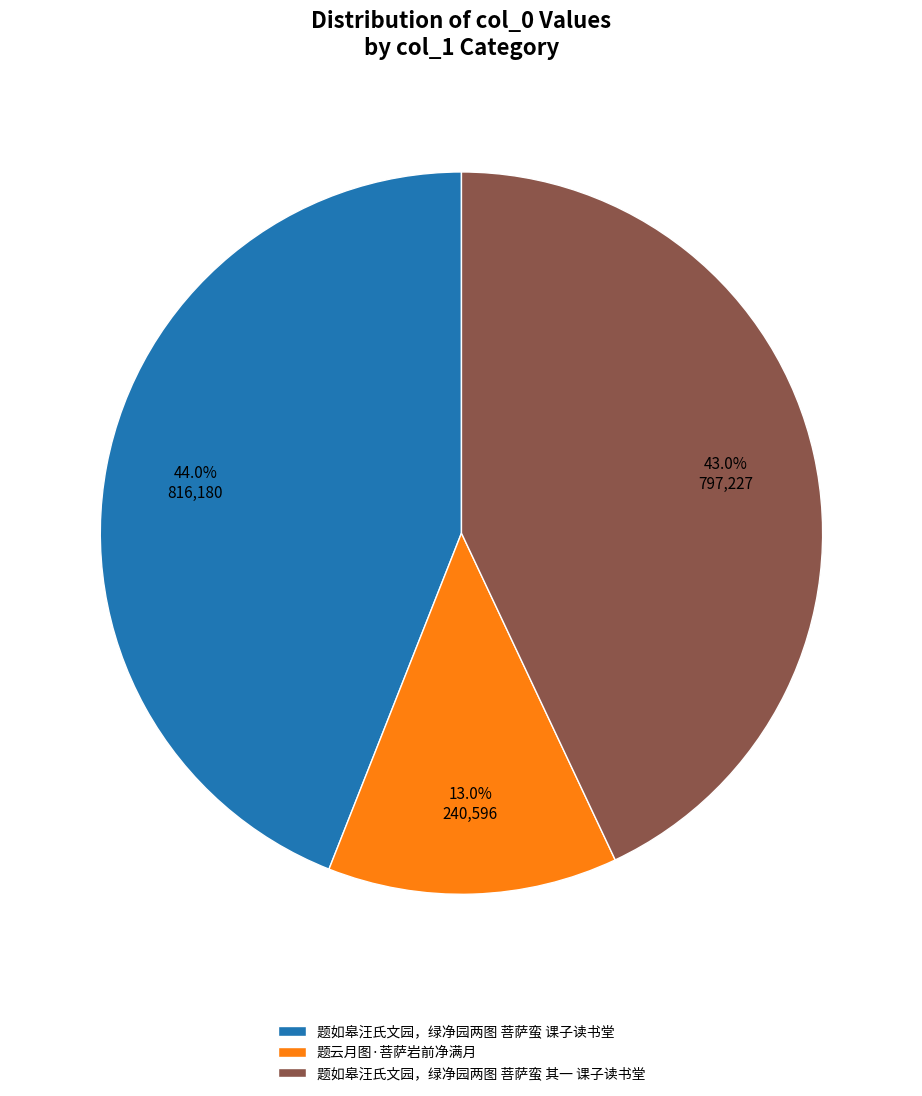

What portion of the pie excludes 题如皋汪氏文园，绿净园两图 菩萨蛮 其一 课子读书堂?

57.0%